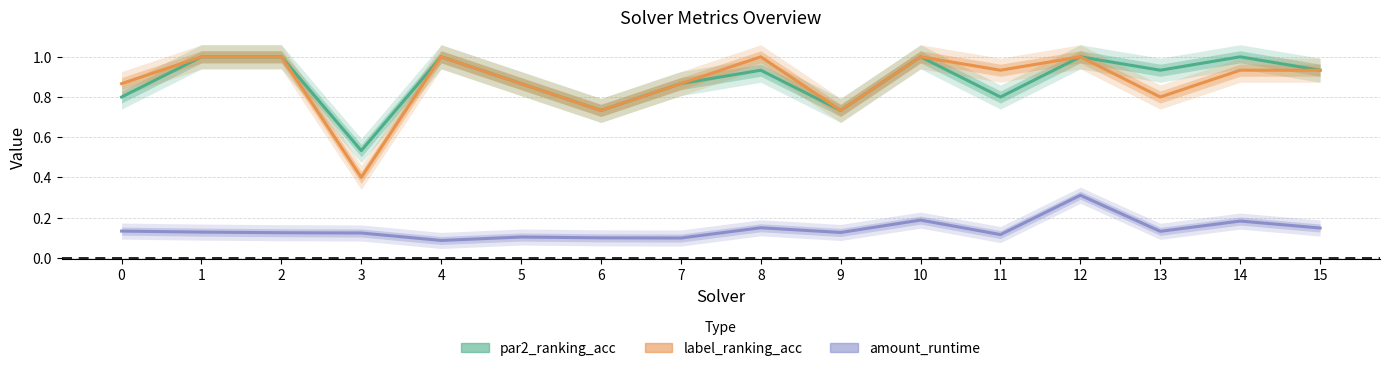

True or false: amount_runtime and label_ranking_acc intersect in this chart.

False